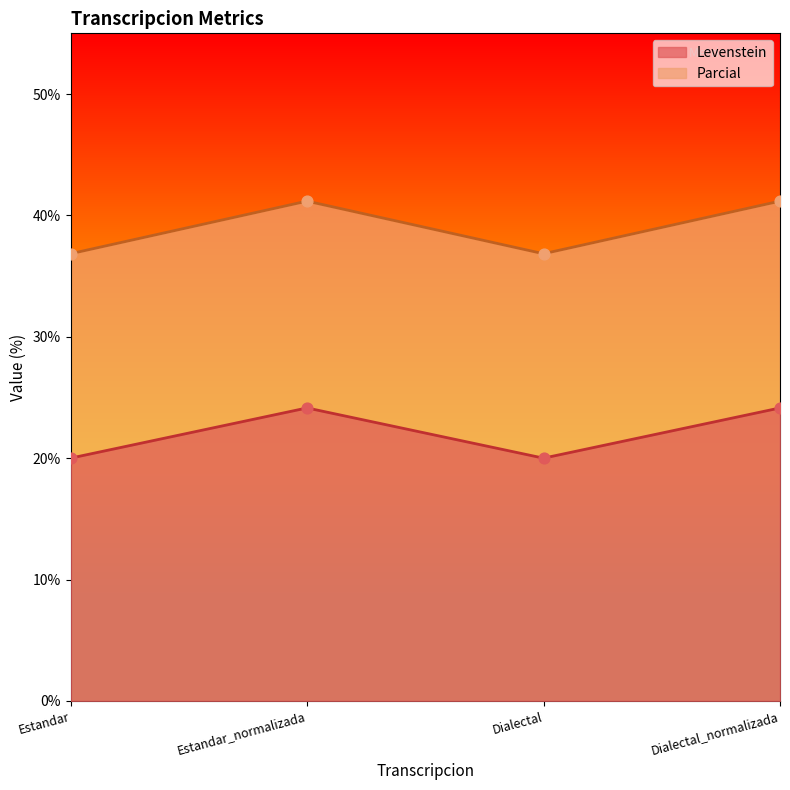

At how many categories does at least one series exceed 32?

4